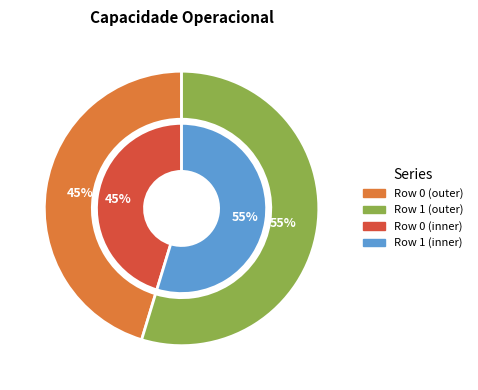

True or false: Row 0 accounts for 57% of the total.

False